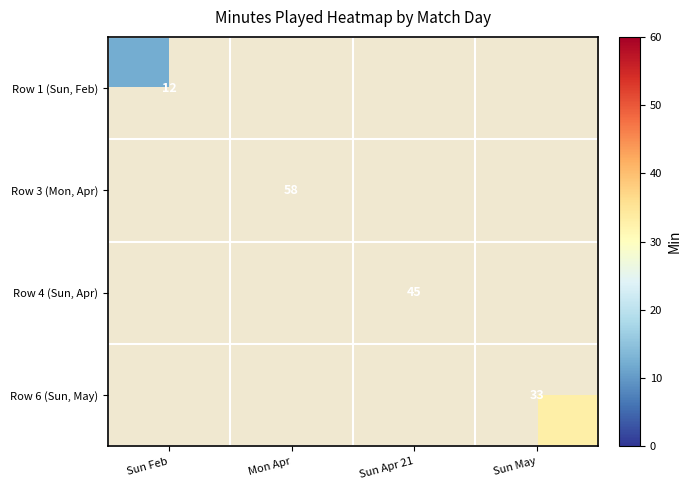

The Row 4 (Sun, Apr) series shows 45 at Sun Apr 21. True or false?

True